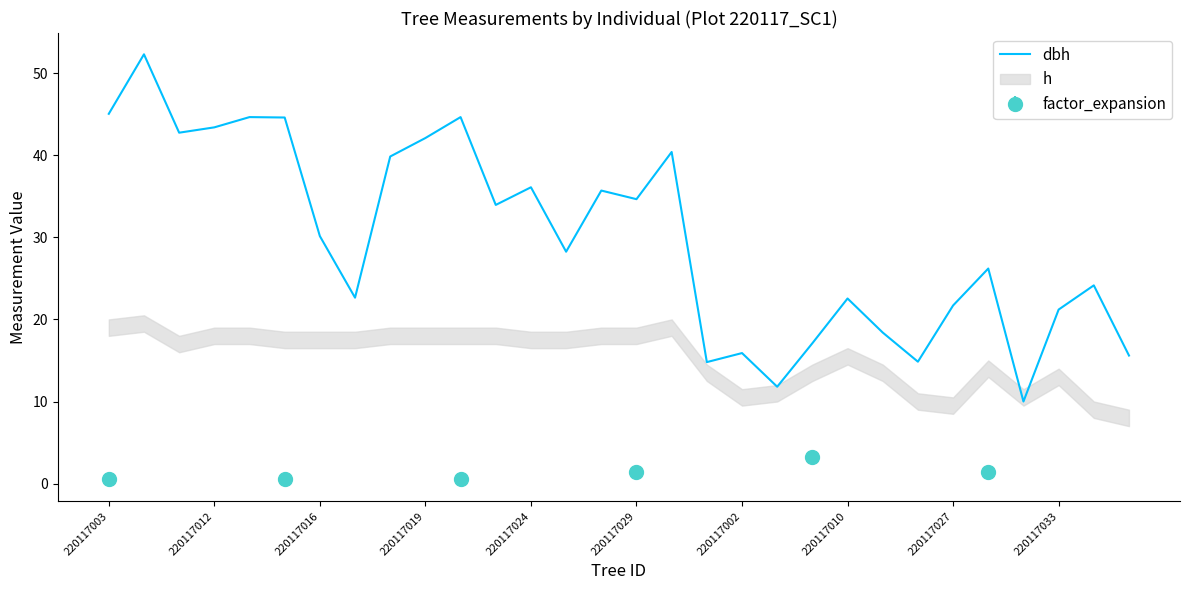

At which label is dbh closest to 31?

220117016